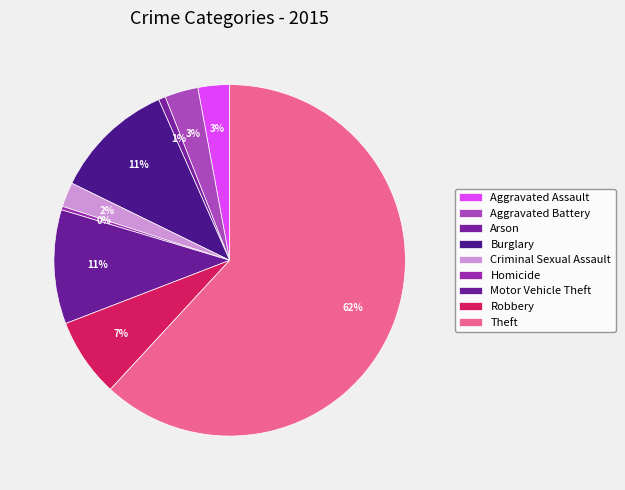

To the nearest percent, what is the difference between the largest and smallest slice percentages?

62%